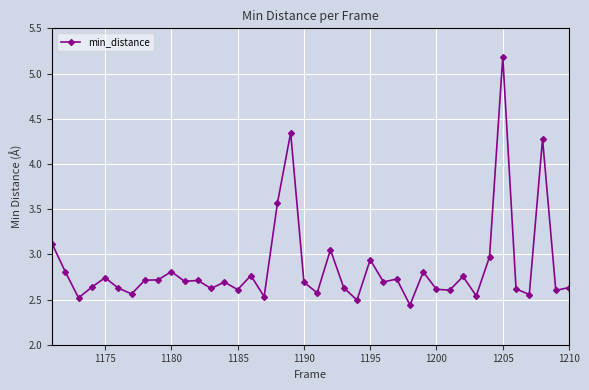

What is the sum of all values?

114.2